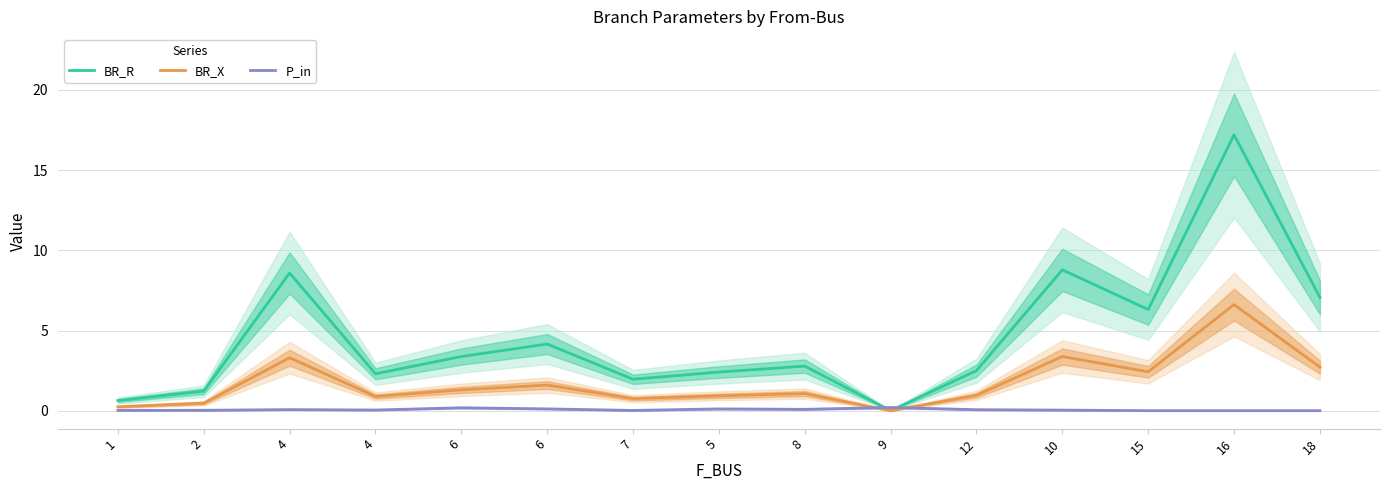

What are all the series names shown in the legend?

BR_R, BR_X, P_in